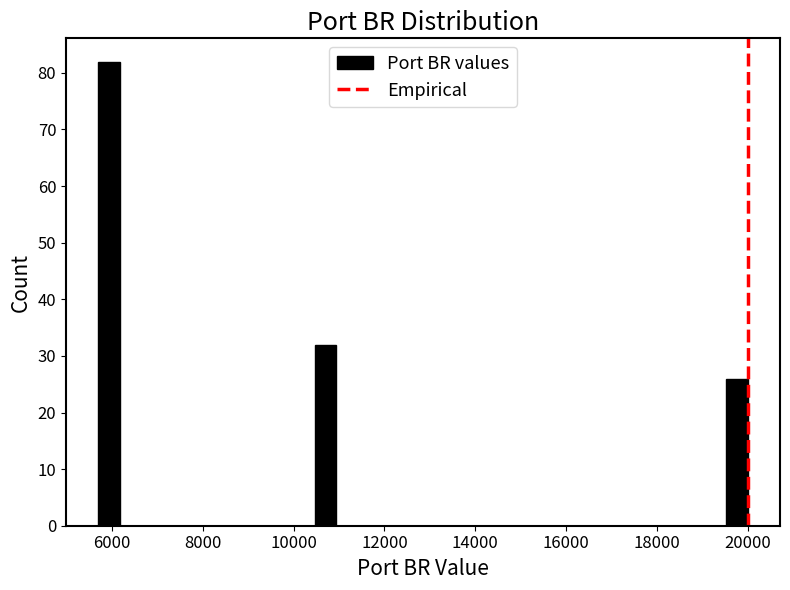

Around what value on the x-axis is the tallest bar? Give the approximate position of its centre, as read against the axis.

6000